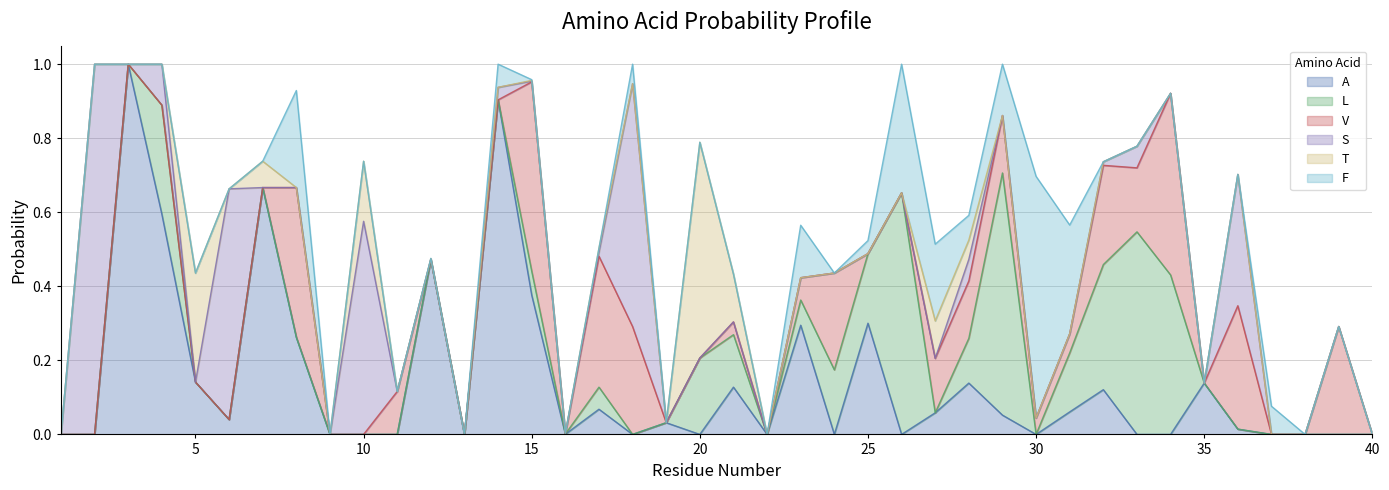

What is the greatest value displayed?

1.0